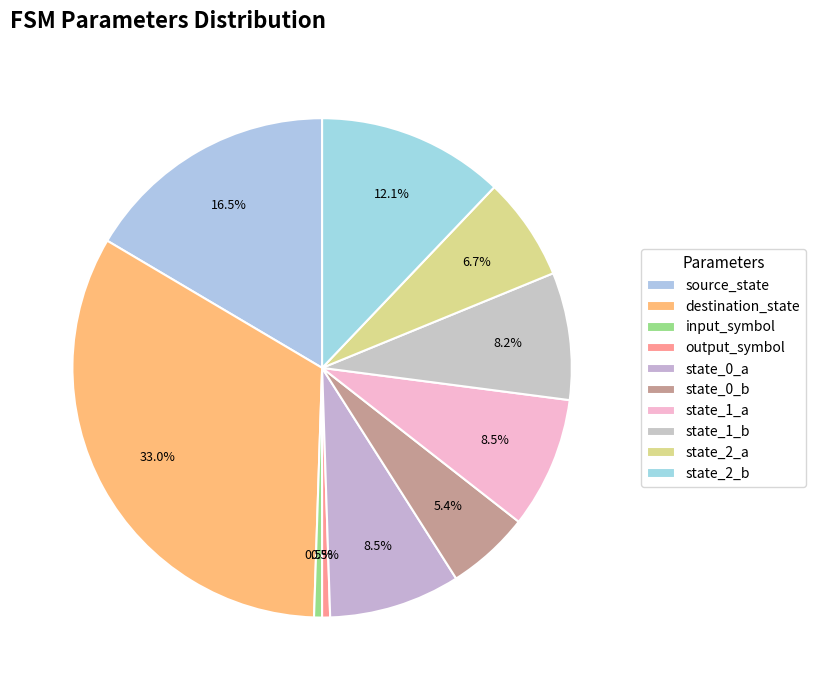

Count the number of slices in the pie.

10